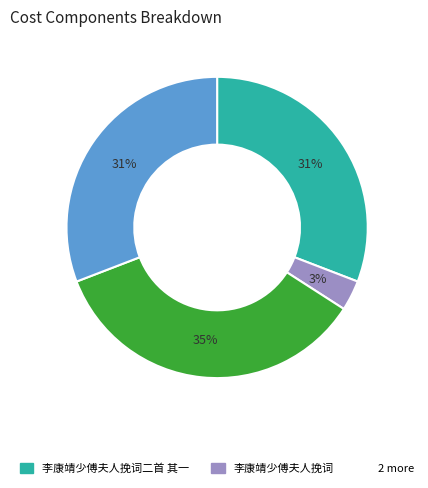

Does any single category account for the majority?

No